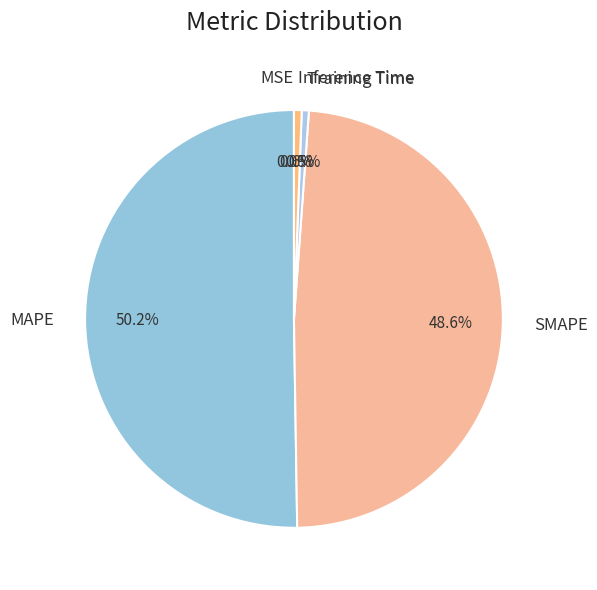

True or false: Inference Time accounts for 14% of the total.

False